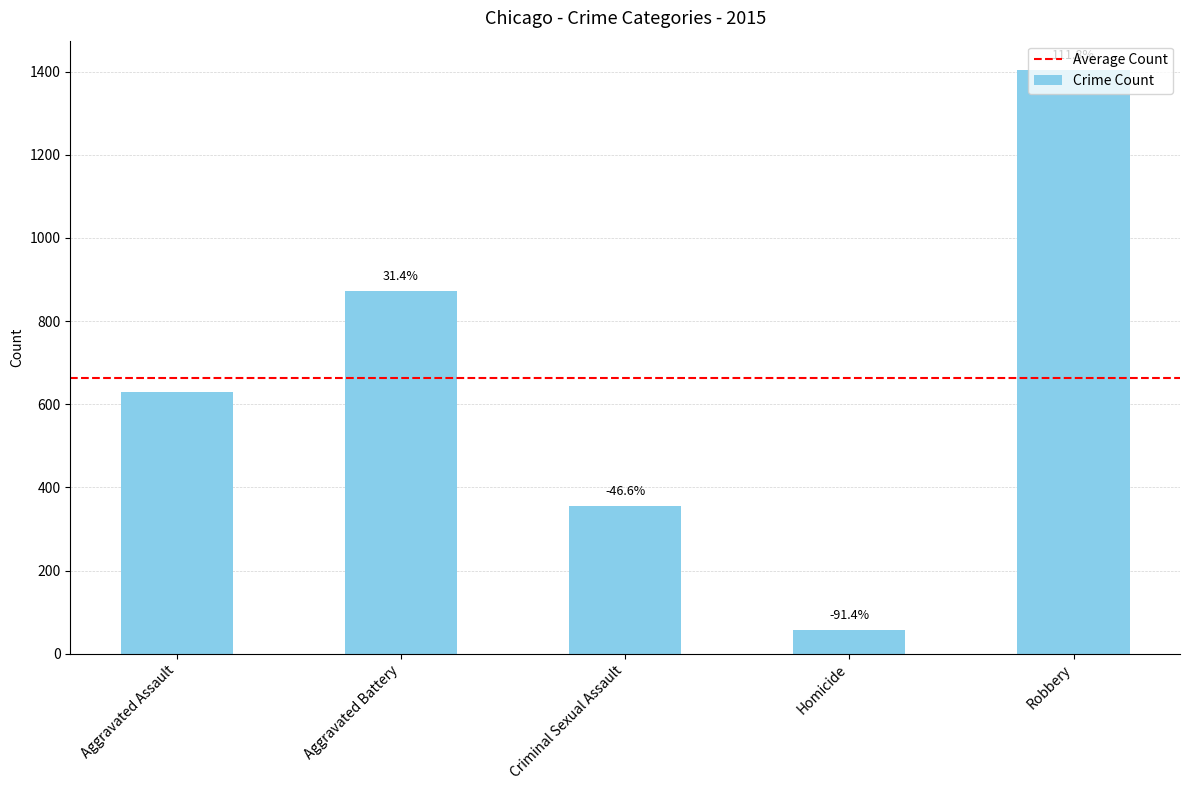

Reading left to right, what are all the values shown in this chart?

629	871	354	57	1404